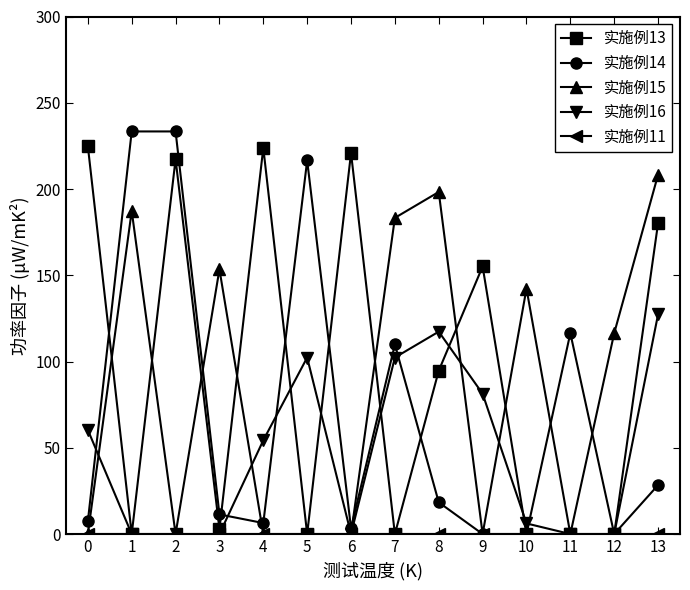

Does the chart have visible grid lines?

No